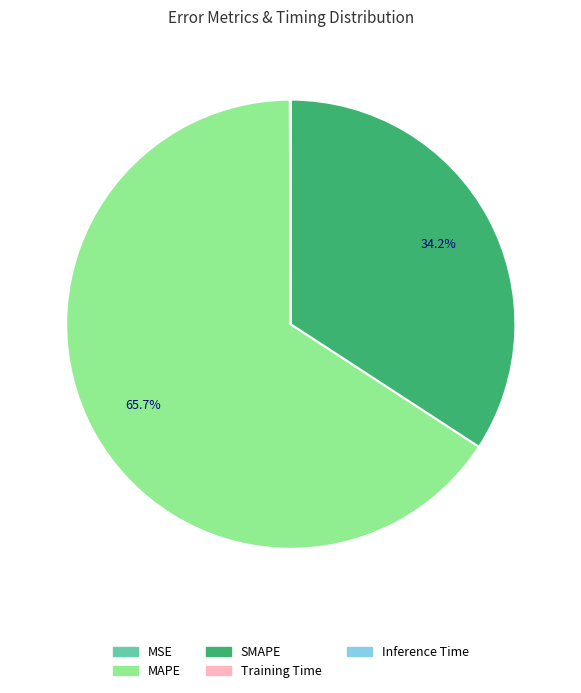

Is SMAPE the majority of the pie?

No